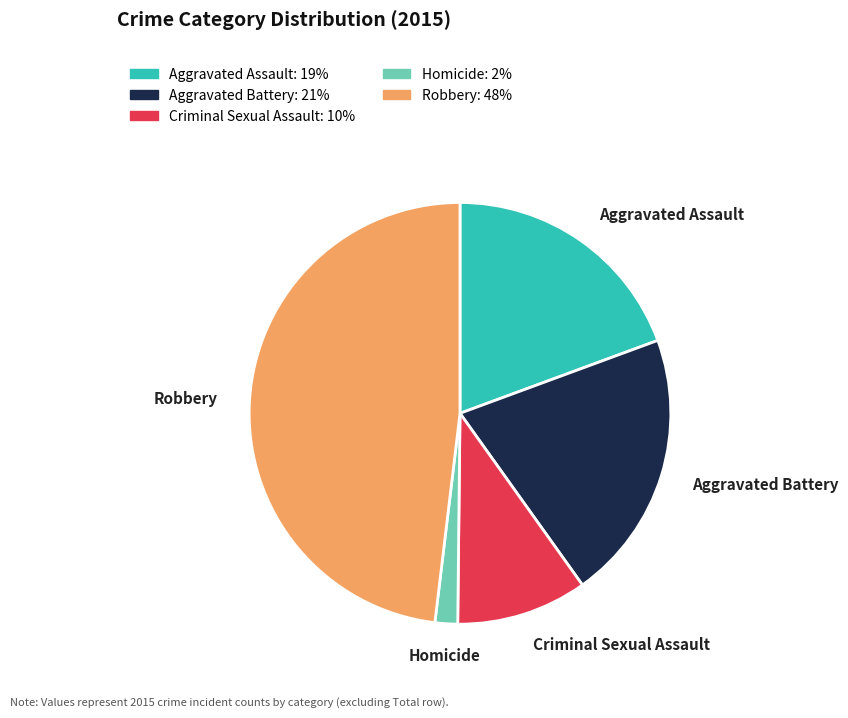

Does Aggravated Battery represent more than half of the total?

No